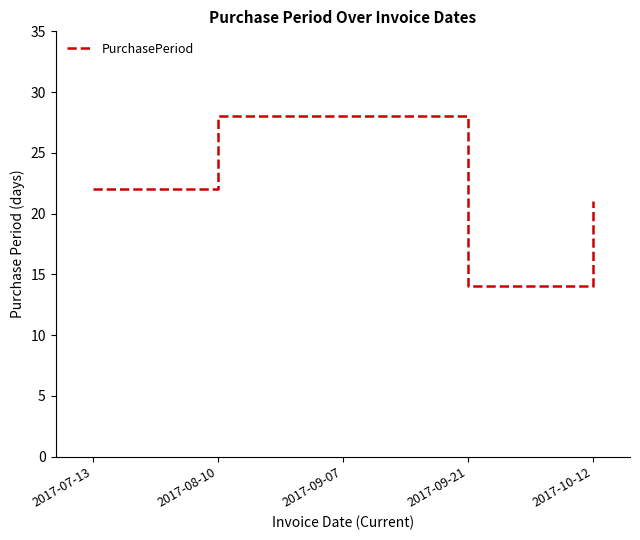

What is the maximum value shown in the chart?

28